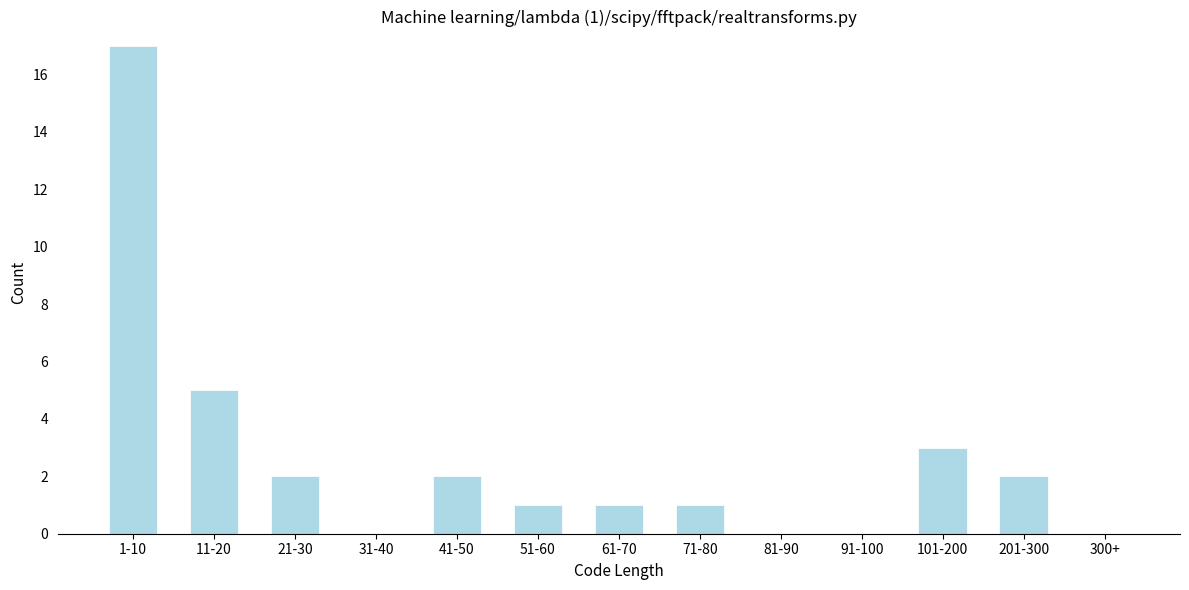

Reading right to left, extract all data points from this chart.

300+=0	201-300=2	101-200=3	91-100=0	81-90=0	71-80=1	61-70=1	51-60=1	41-50=2	31-40=0	21-30=2	11-20=5	1-10=17